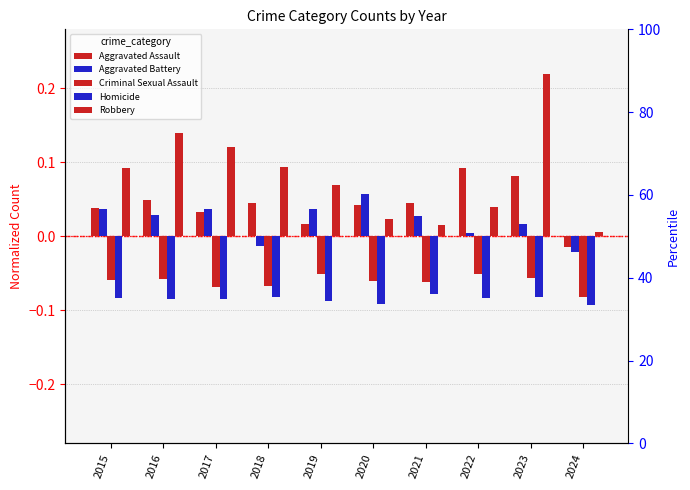

How many groups of bars are there?

10